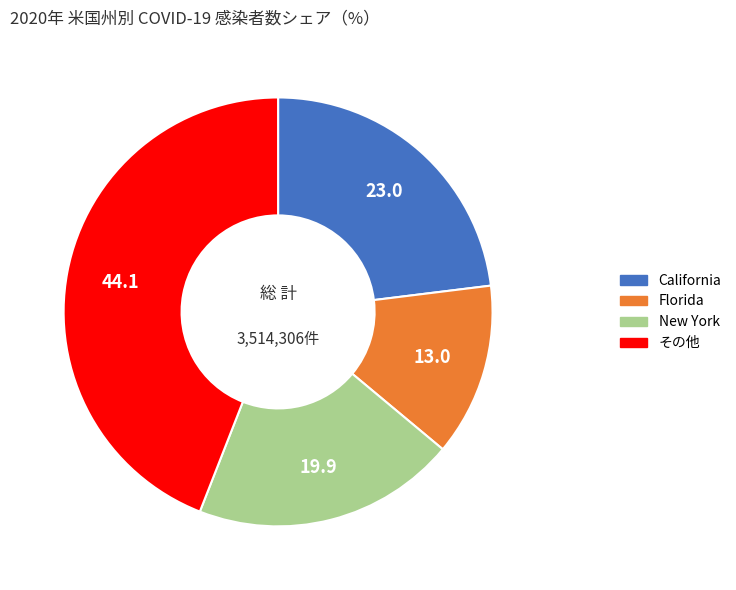

Is there any slice that represents more than half of the pie?

No